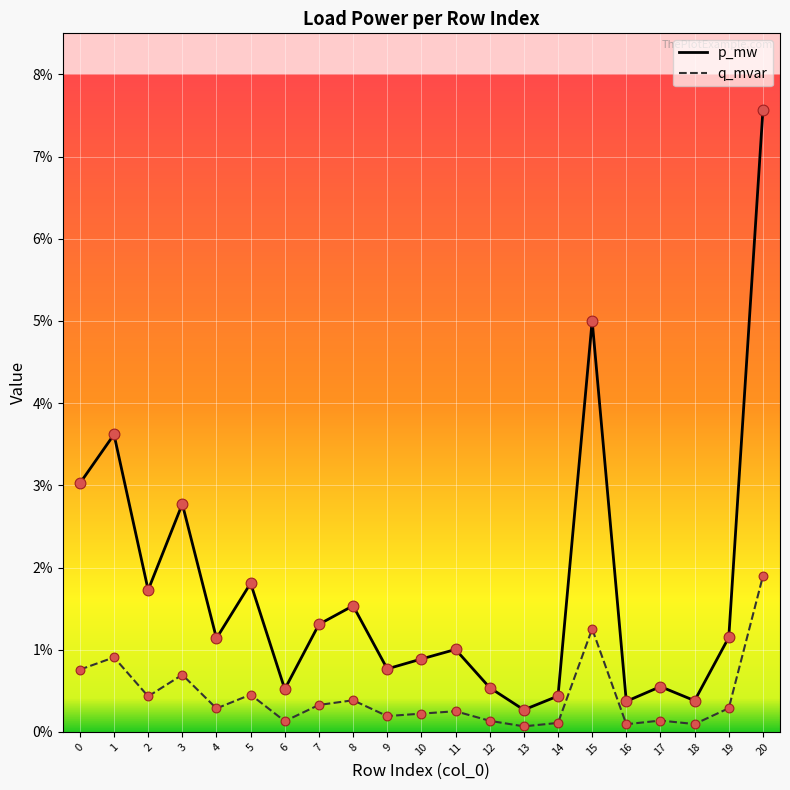

What are all the series names shown in the legend?

p_mw, q_mvar